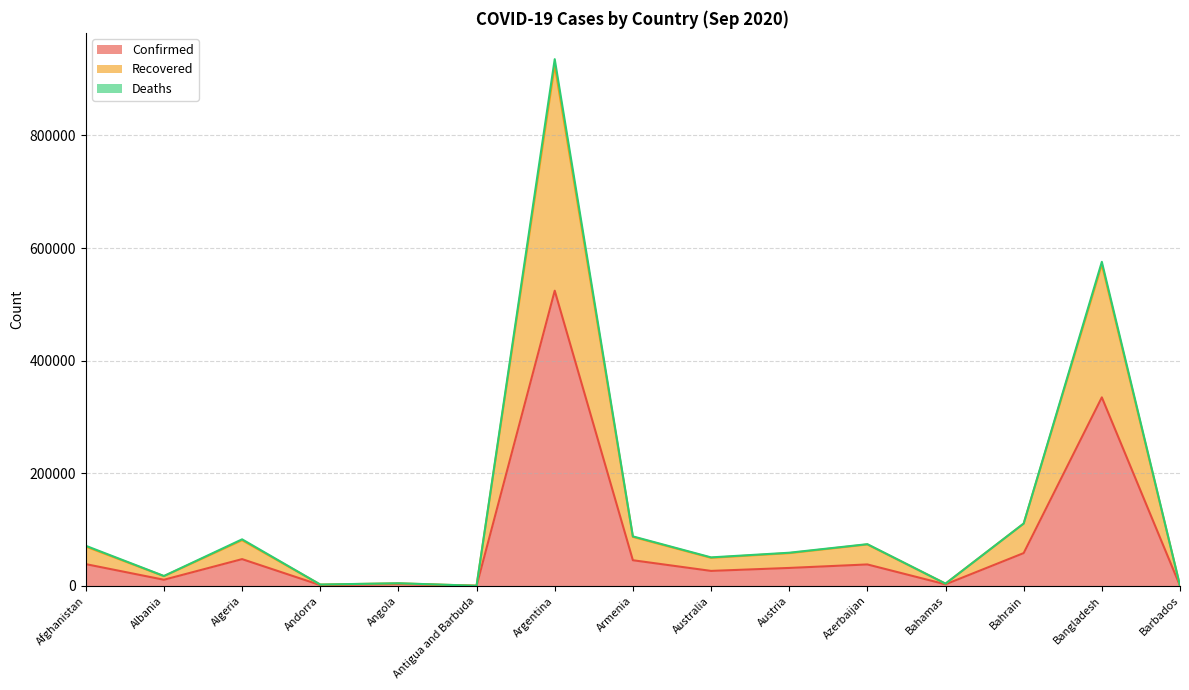

What is the difference between the maximum and second lowest values in the Confirmed series?

524018